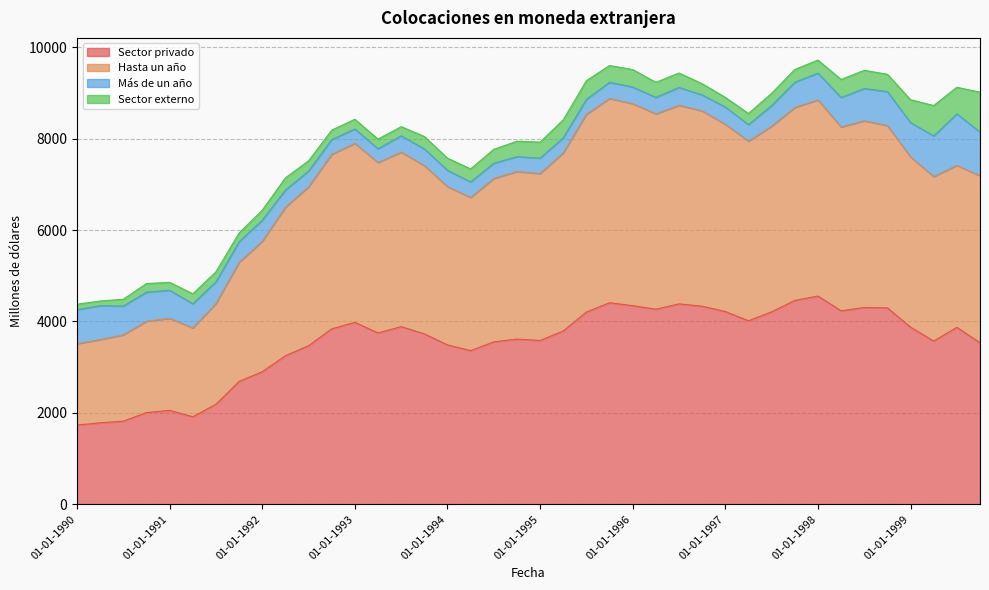

Where is the first local minimum for Sector privado?

01-04-1991